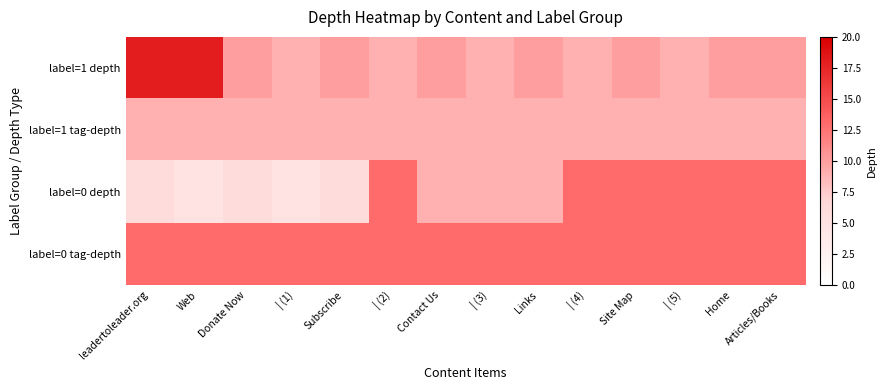

What is the sum of all label=1 tag-depth values?

126